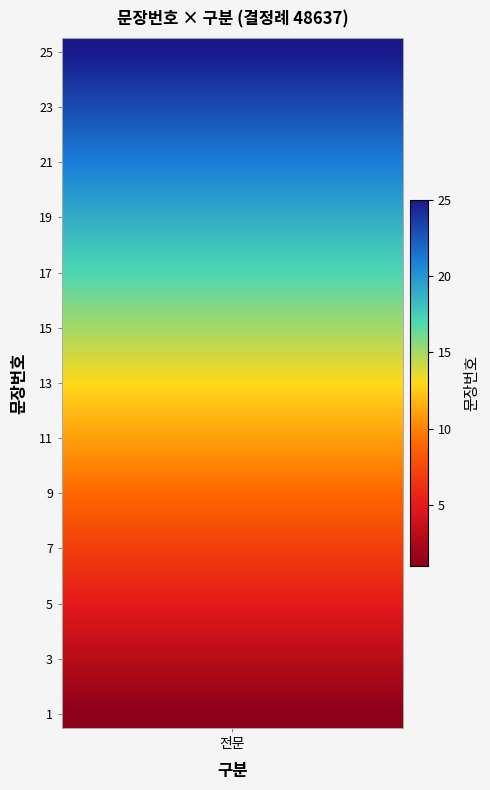

What is the sum of all values?

325